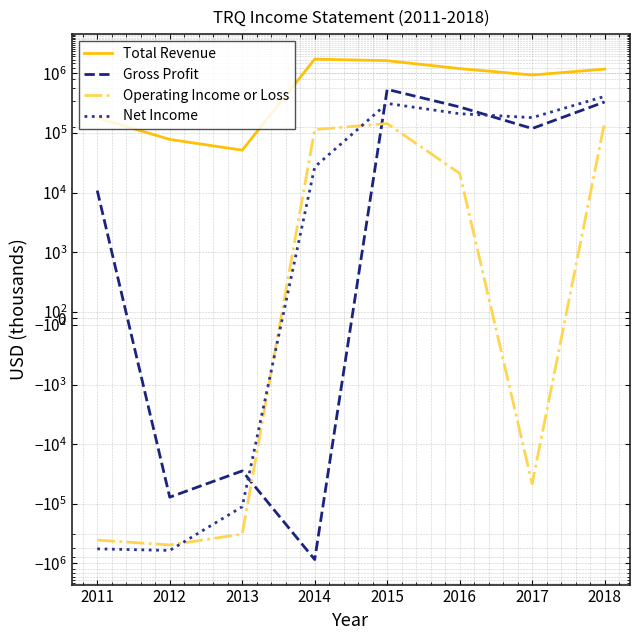

What are all the series names shown in the legend?

Total Revenue, Gross Profit, Operating Income or Loss, Net Income